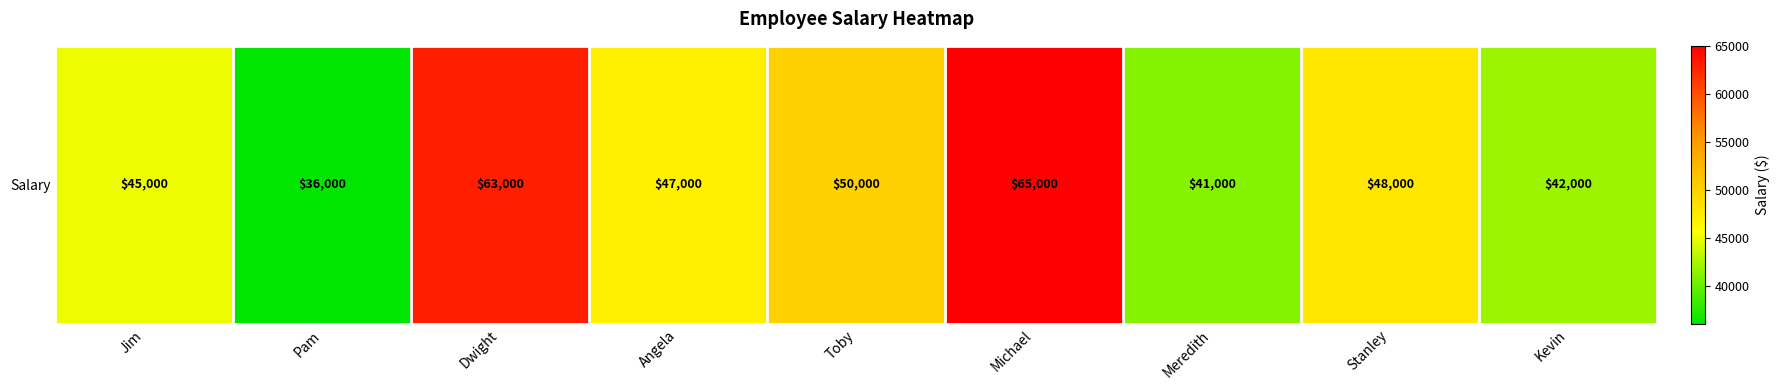

List the labels in order of value, smallest first.

Pam, Meredith, Kevin, Jim, Angela, Stanley, Toby, Dwight, Michael